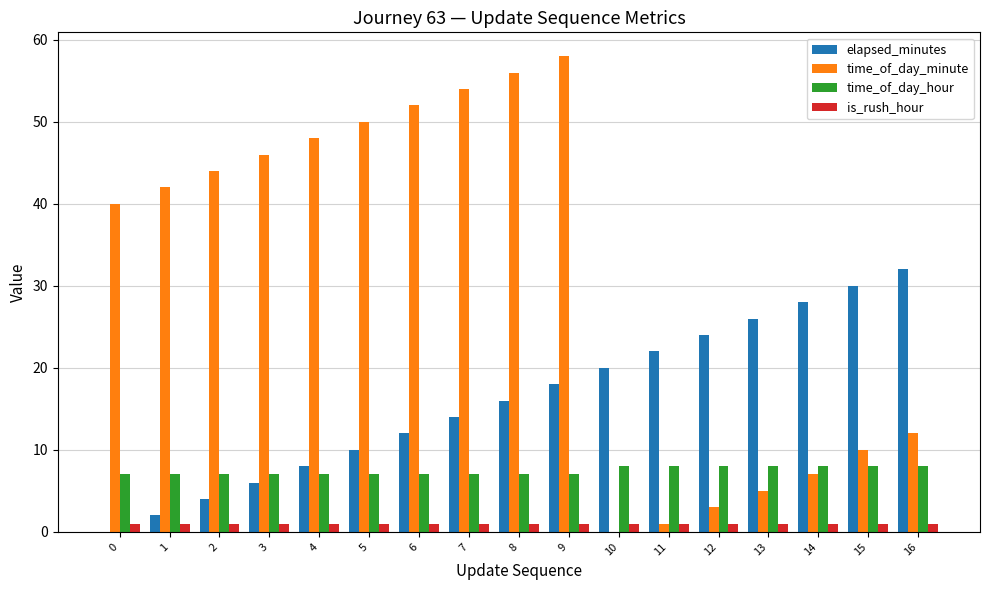

What is the sum of all time_of_day_hour values?

126